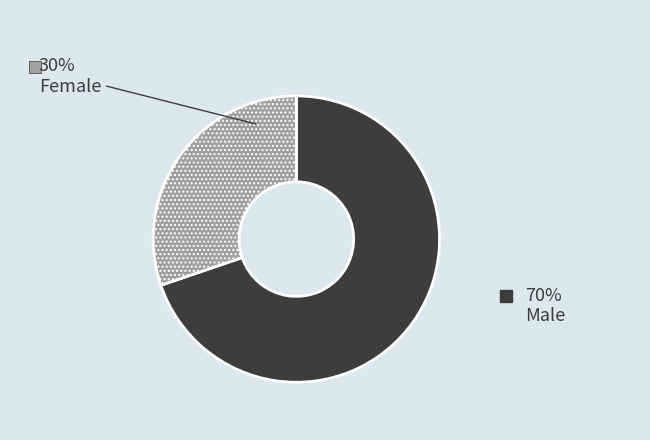

To the nearest percent, what is the difference between the largest and smallest slice percentages?

40%